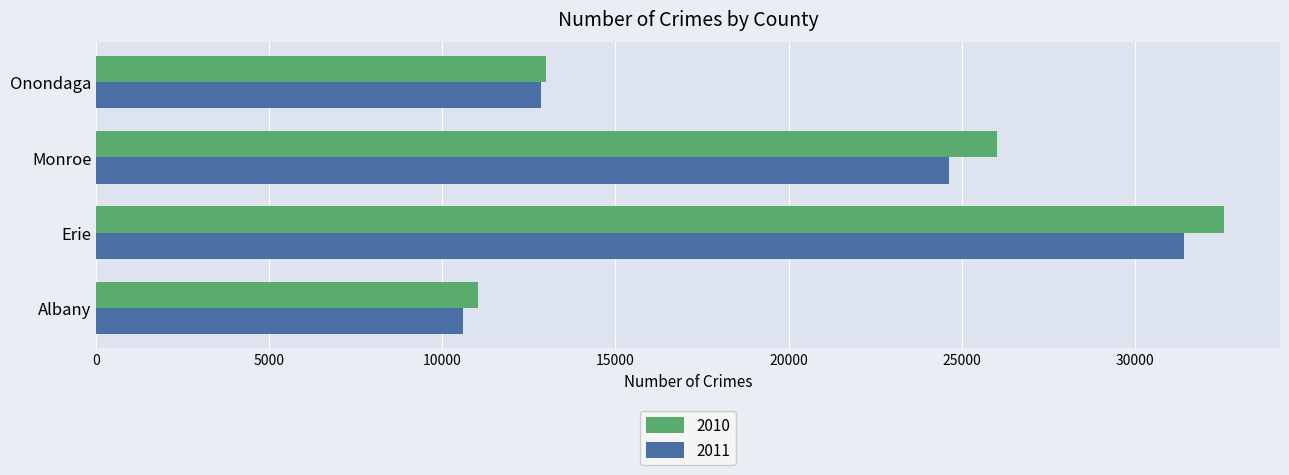

At which category is the sum across all series the highest?

Erie